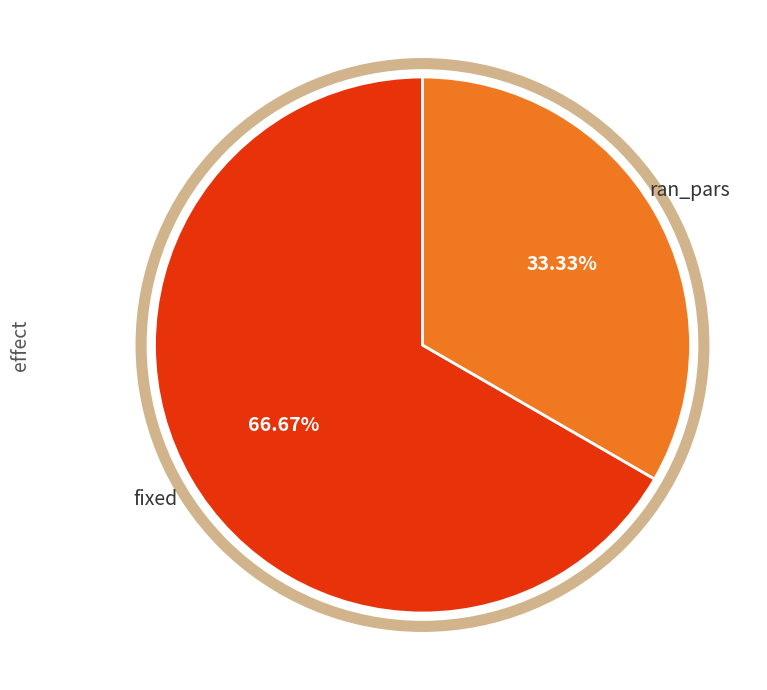

Count the number of slices in the pie.

2